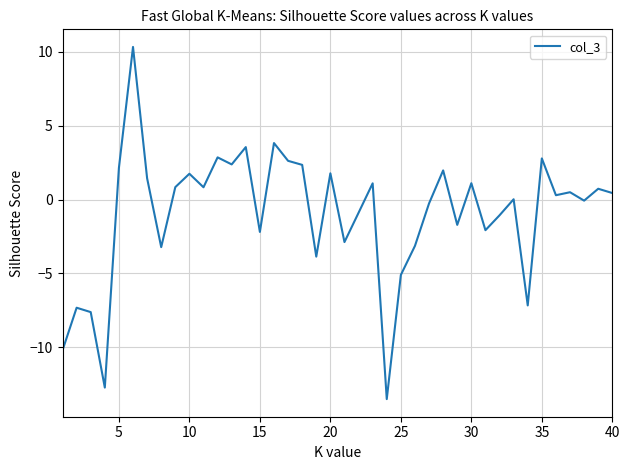

What is the difference between the maximum and minimum values?

23.8